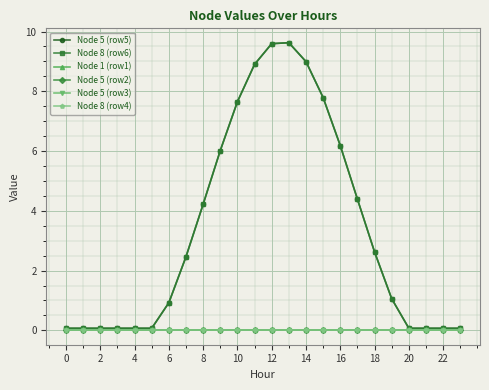

True or false: Node 5 (row3) and Node 8 (row6) cross at least once.

False